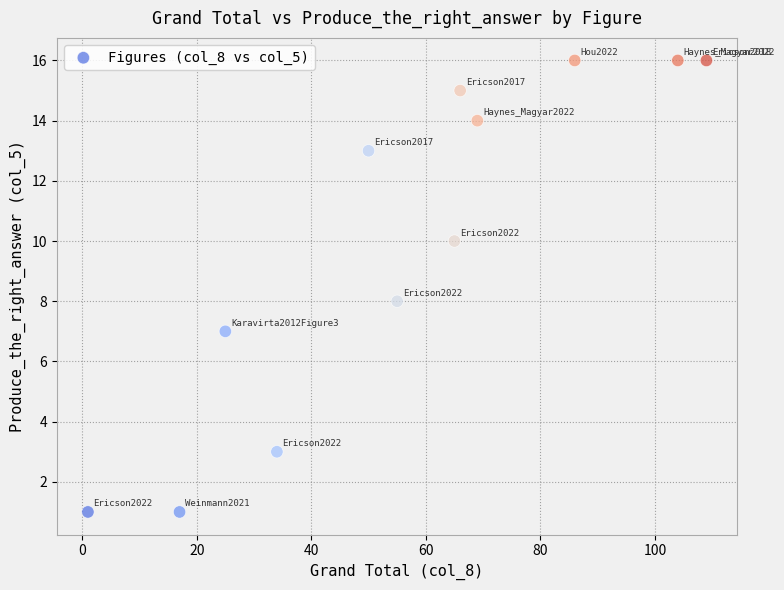

What is the average Y value?

10